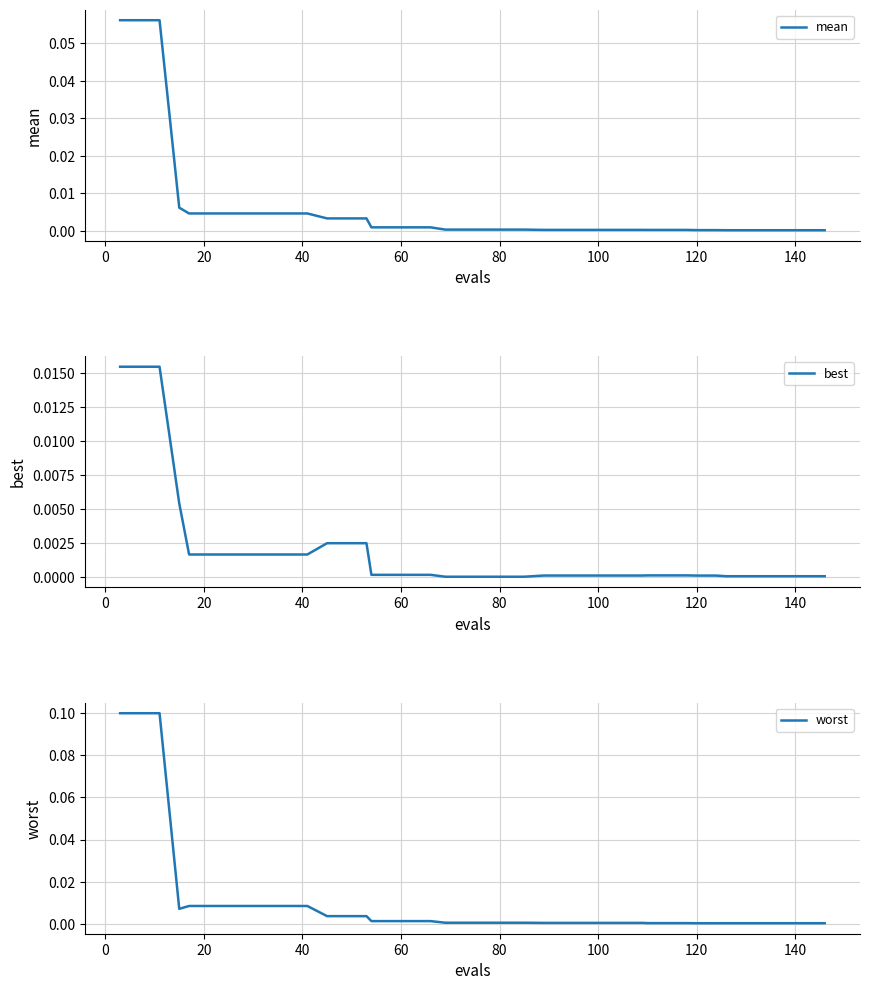

True or false: mean has more than 1 interior local peaks.

False